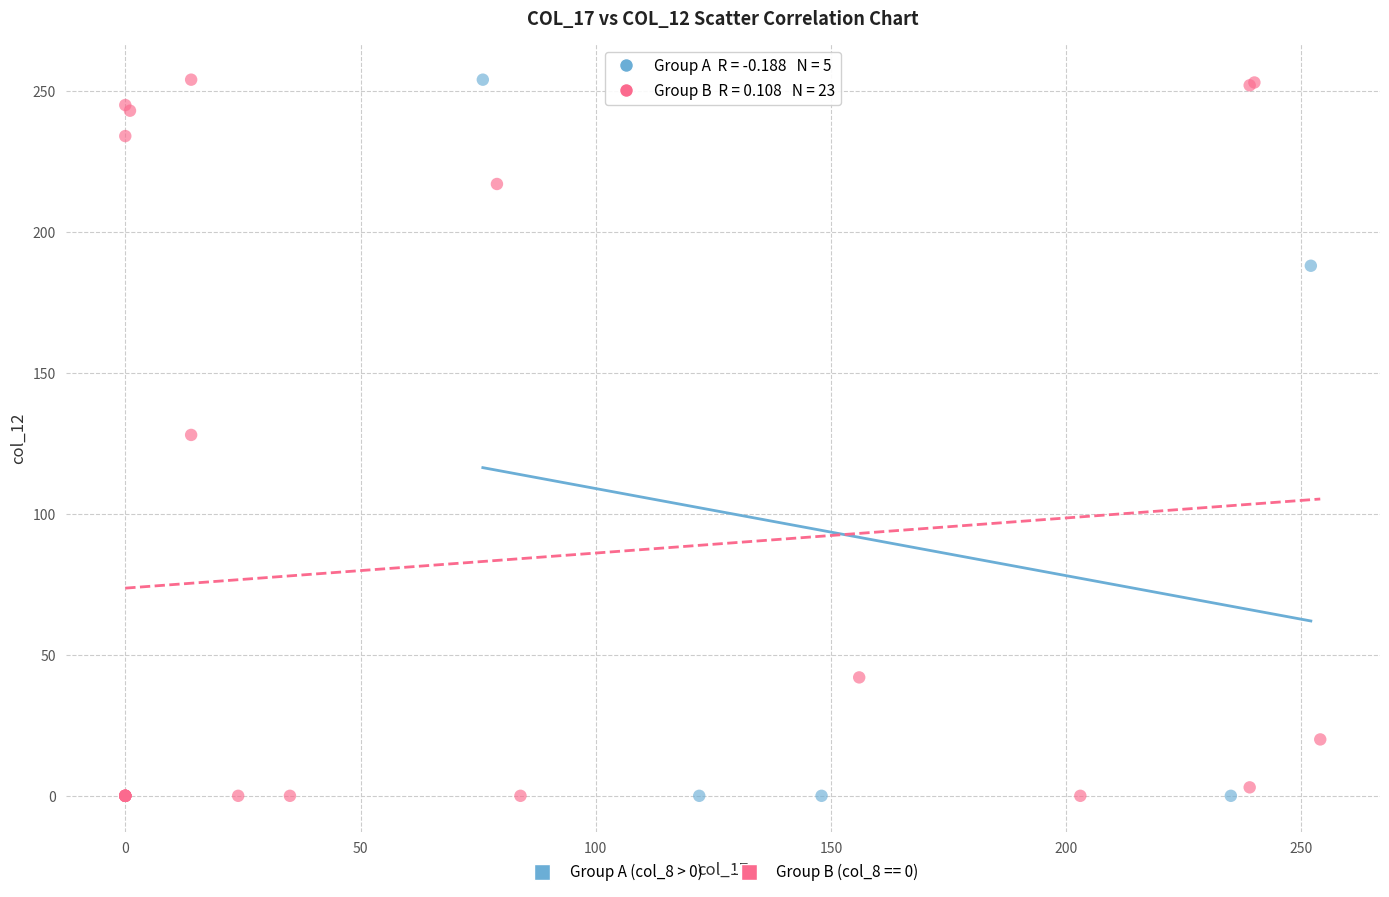

What are all the series names shown in the legend?

Group A (col_8 > 0), Group B (col_8 == 0)